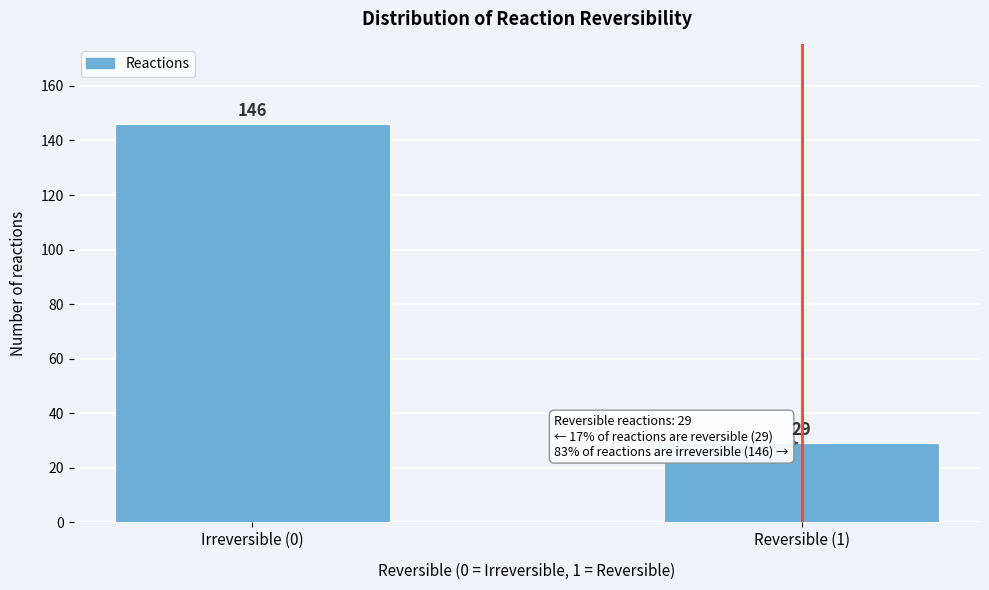

Reading right to left, extract all data points from this chart.

29	146